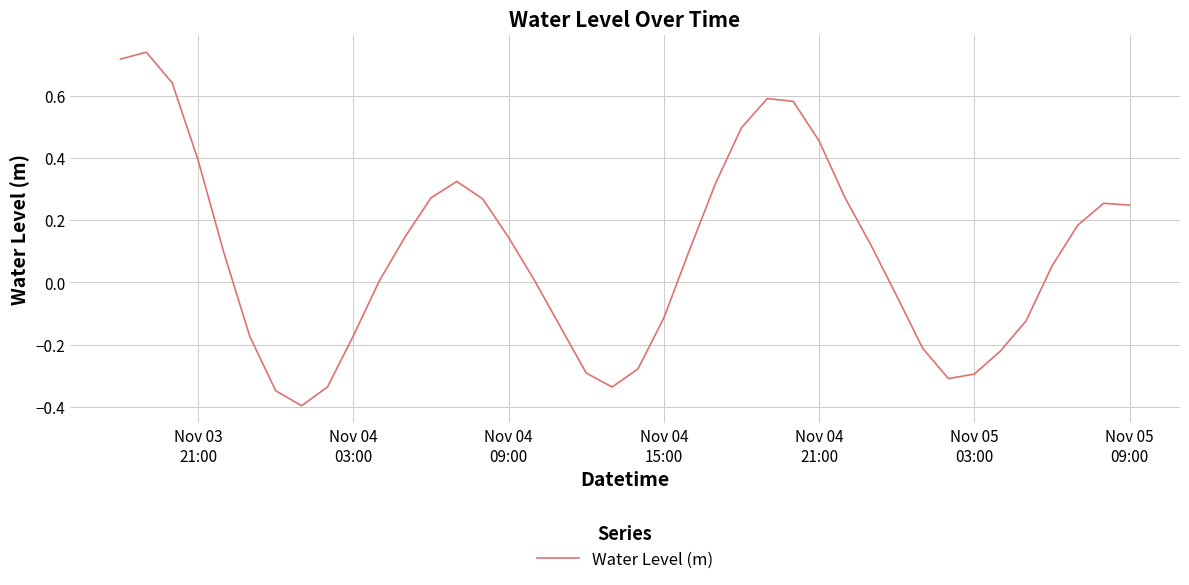

What is the minimum value shown in the chart?

-0.4